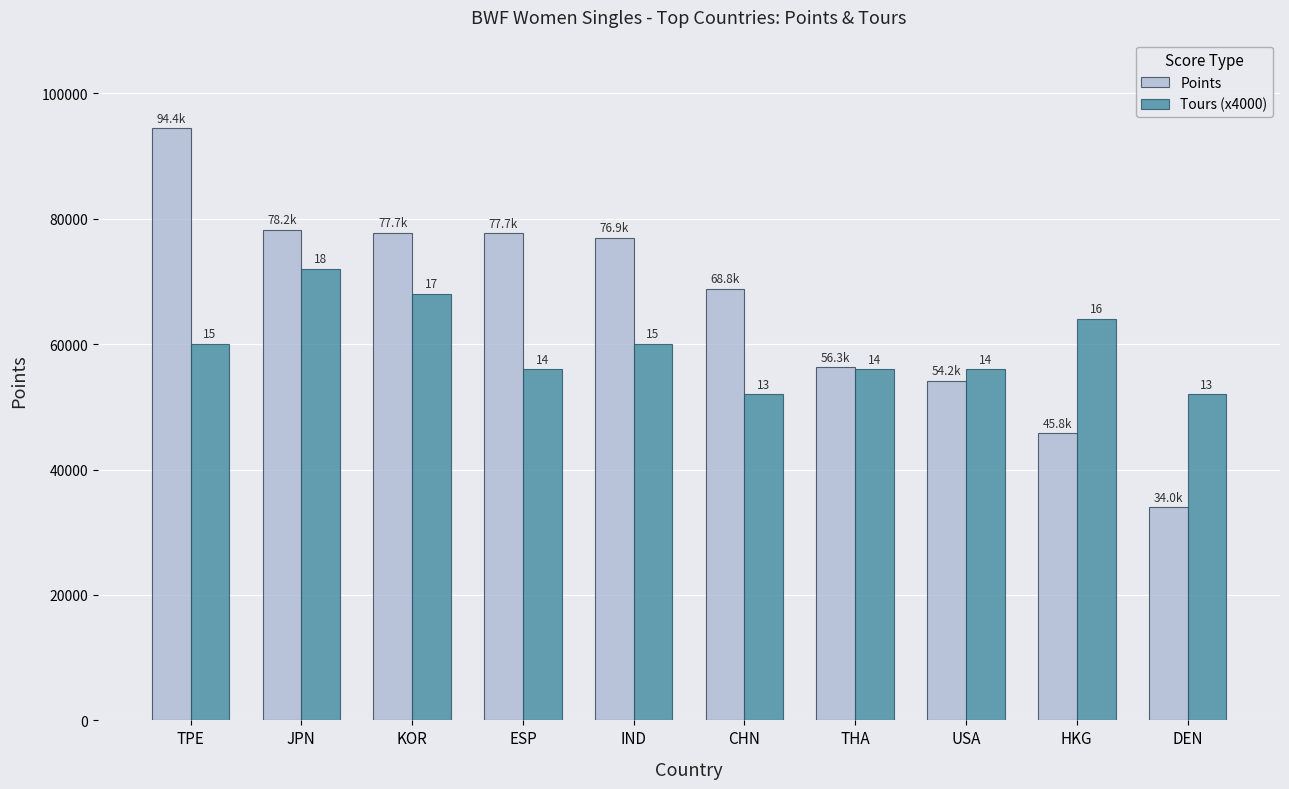

Which series has the widest spread of values?

Points